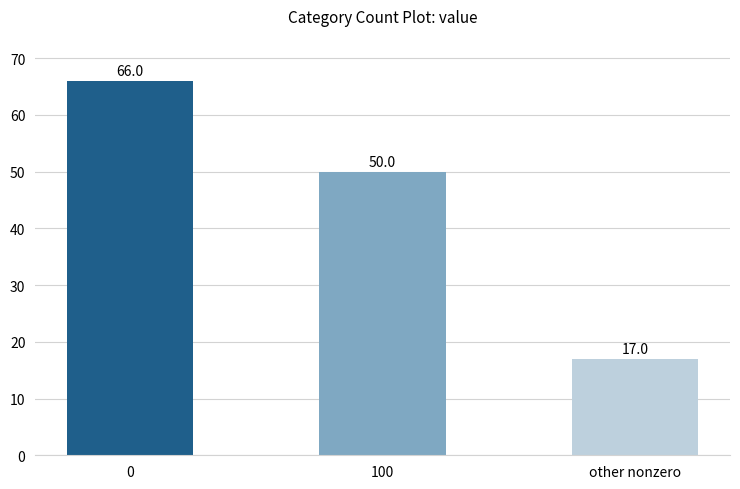

Does the chart contain any negative values?

No